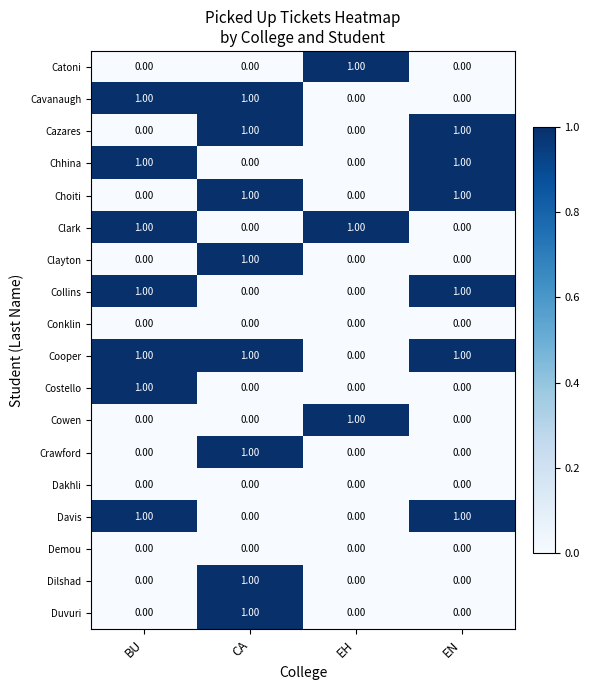

What is the difference between the highest and lowest values at CA?

1